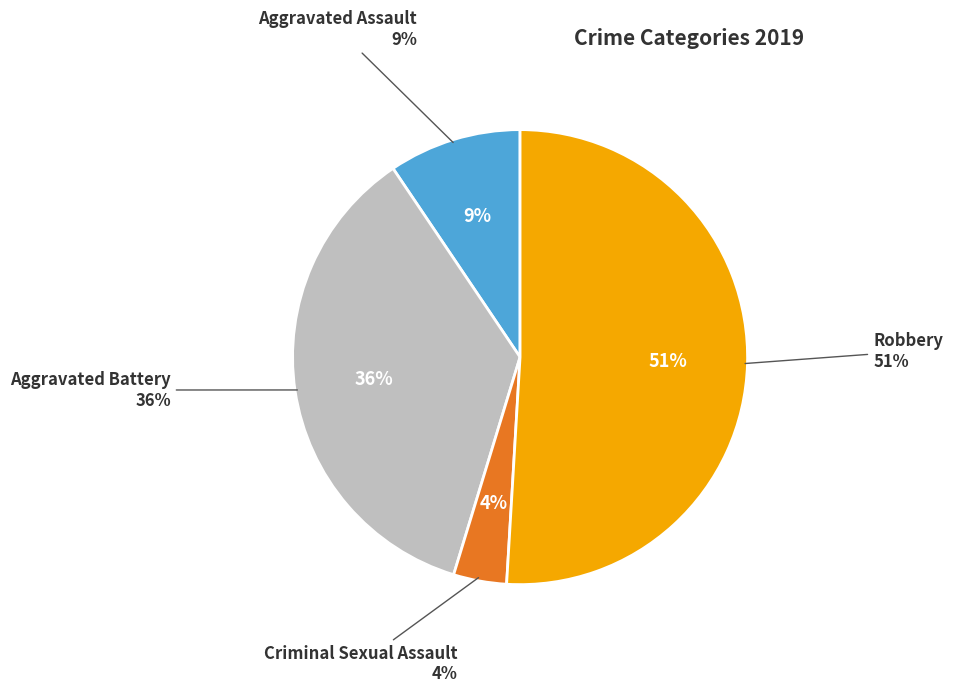

Which category has the biggest portion of the pie?

Robbery